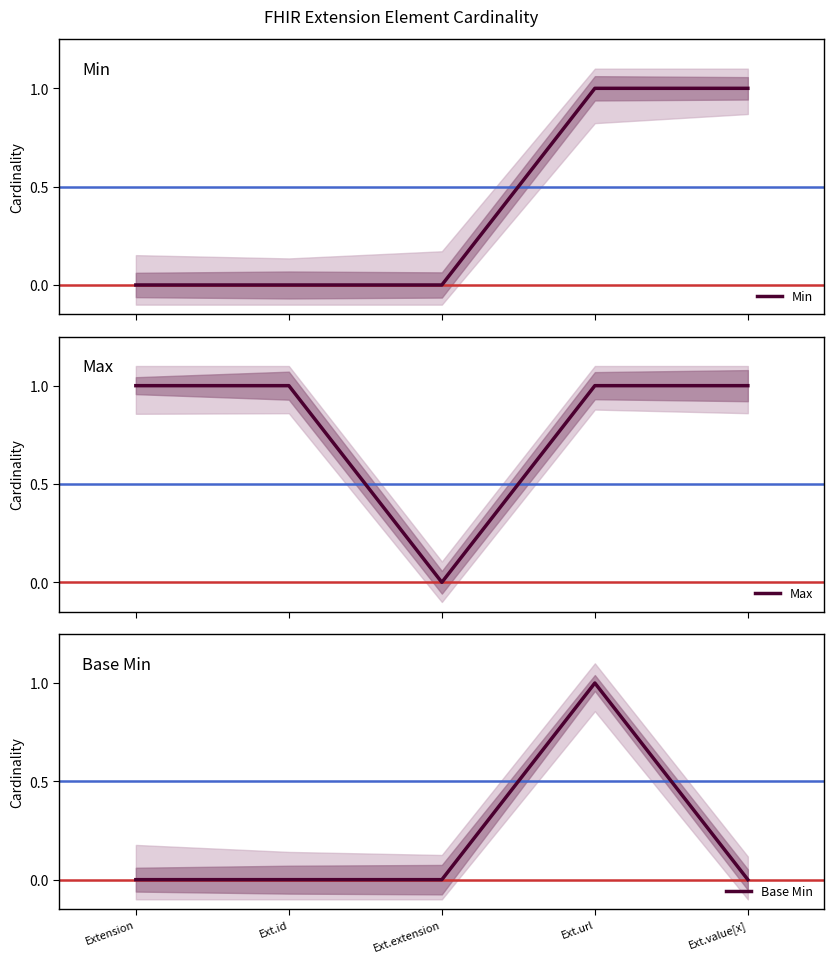

What is the label of the 2nd point from the right?

Ext.url